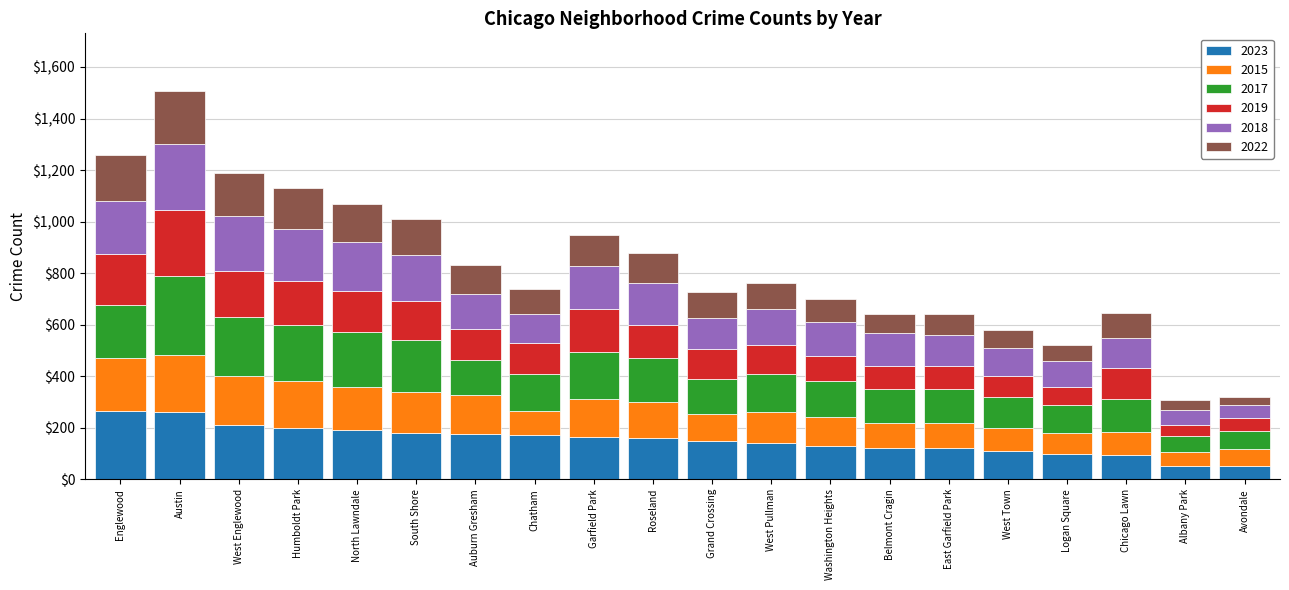

What is the average value of the 2023 series?

152